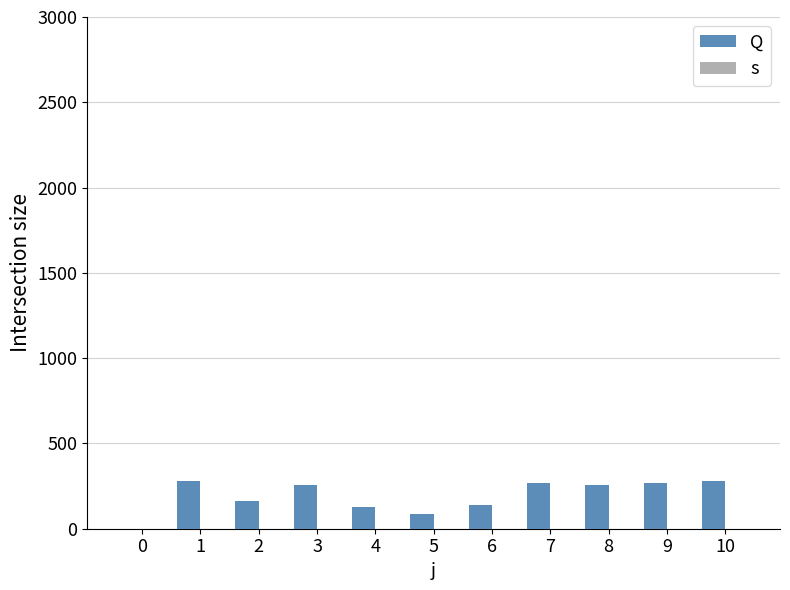

What is the value of the s bar at the 5th from the left?

1.0